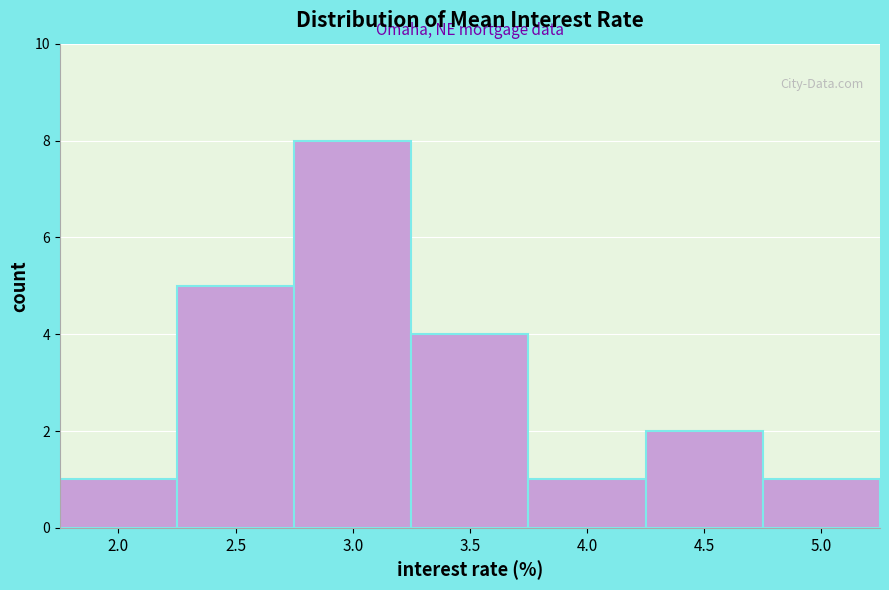

Reading right to left, what are all the values shown in this chart?

5.0=1	4.5=2	4.0=1	3.5=4	3.0=8	2.5=5	2.0=1